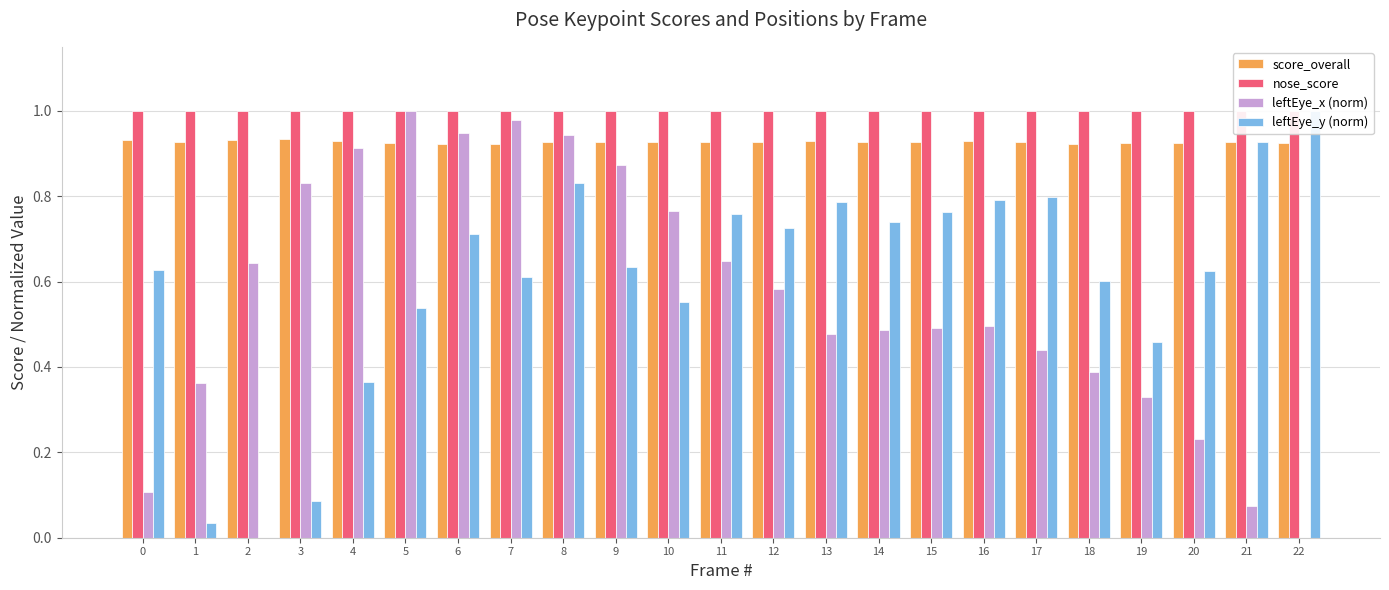

At which label does leftEye_x (norm) reach its minimum?

22